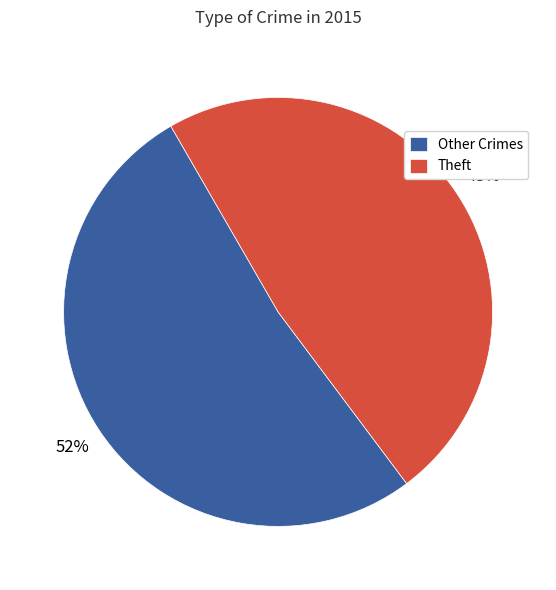

To the nearest percent, what portion does Other Crimes represent?

52%